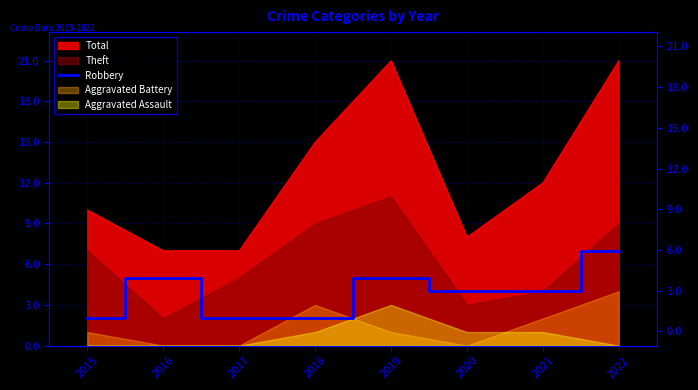

Reading left to right, extract all data points from this chart.

2	5	2	2	5	4	4	7